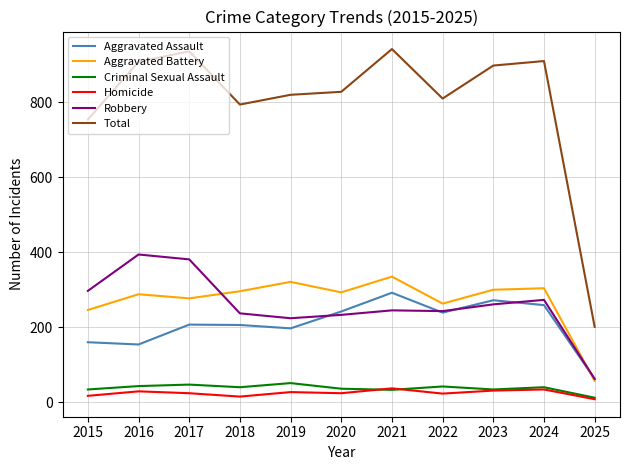

Which series changed the most between 2024 and 2025?

Total